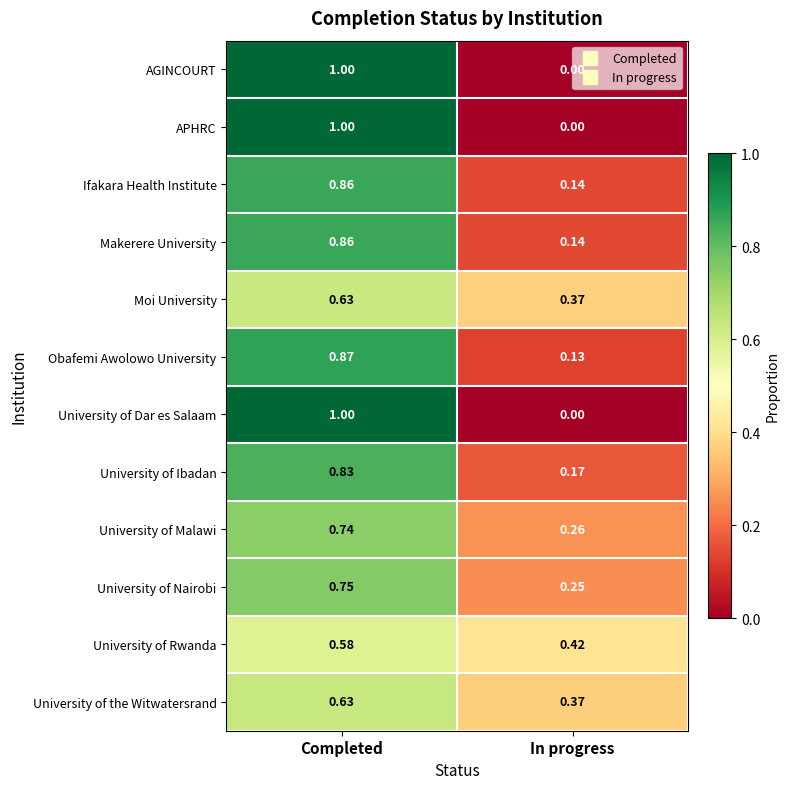

List the labels in order of Ifakara Health Institute value, largest first.

Completed, In progress